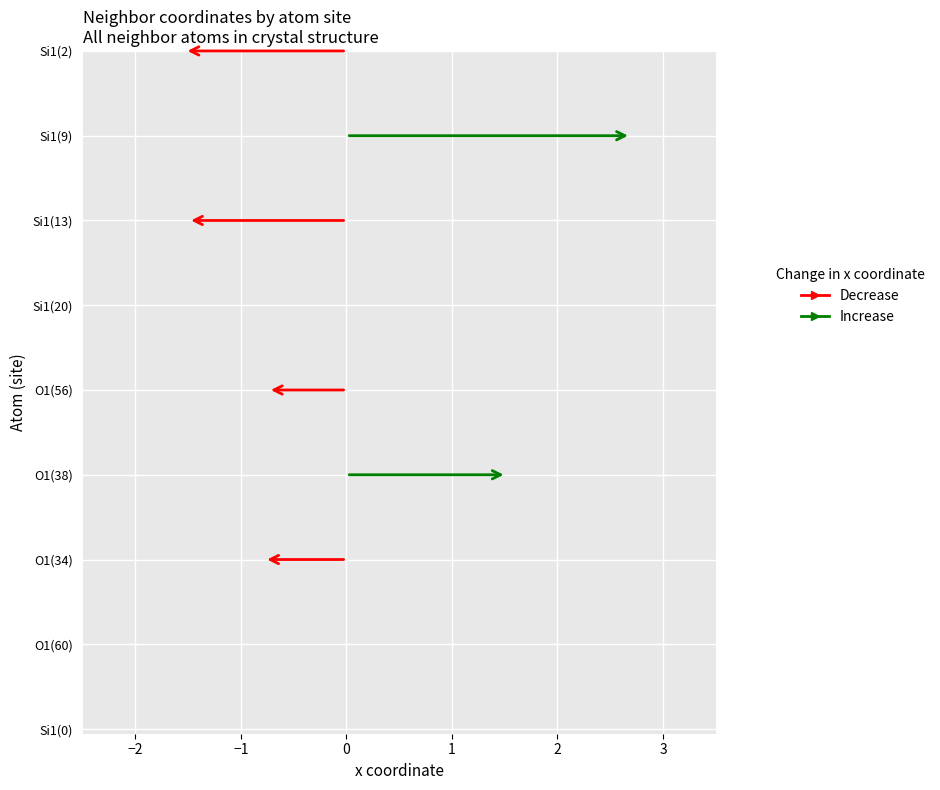

How many values in the x_coord series exceed 0?

2